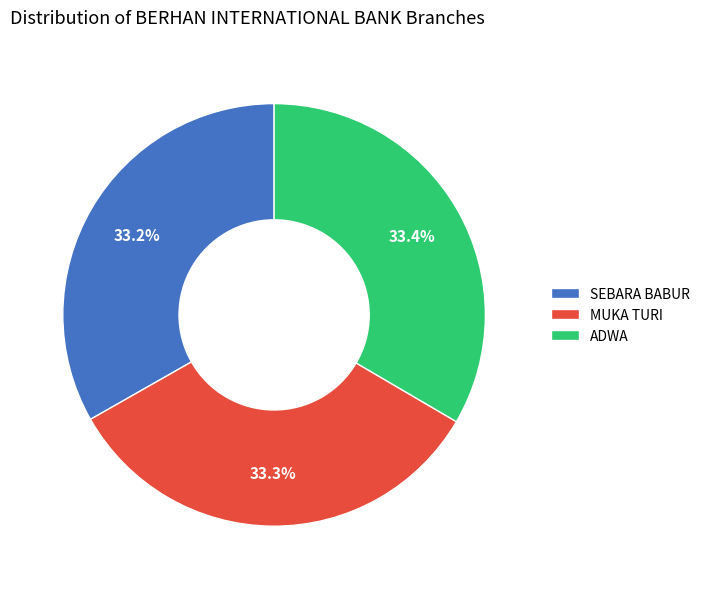

Combined, do ADWA and MUKA TURI account for over 50%?

Yes